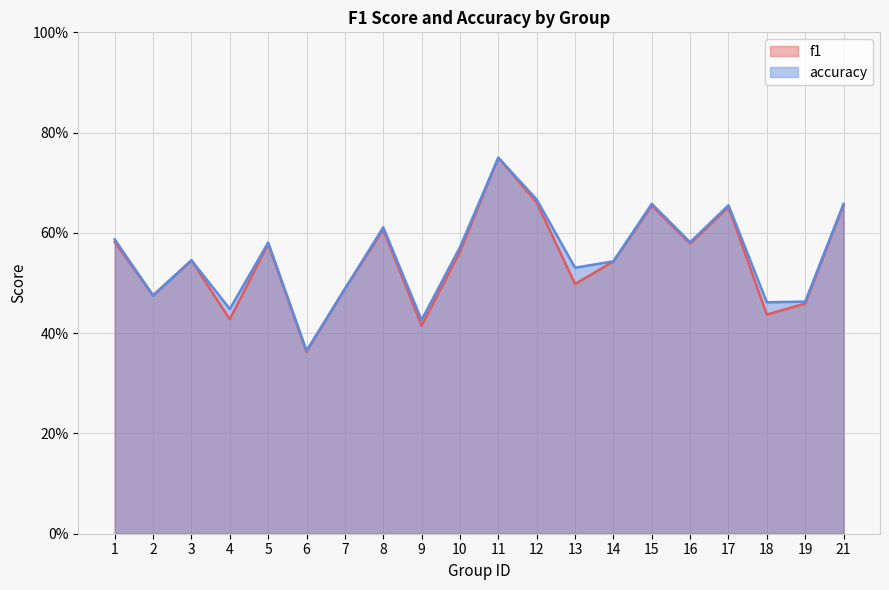

The f1 series shows 0.4 at 15. True or false?

False